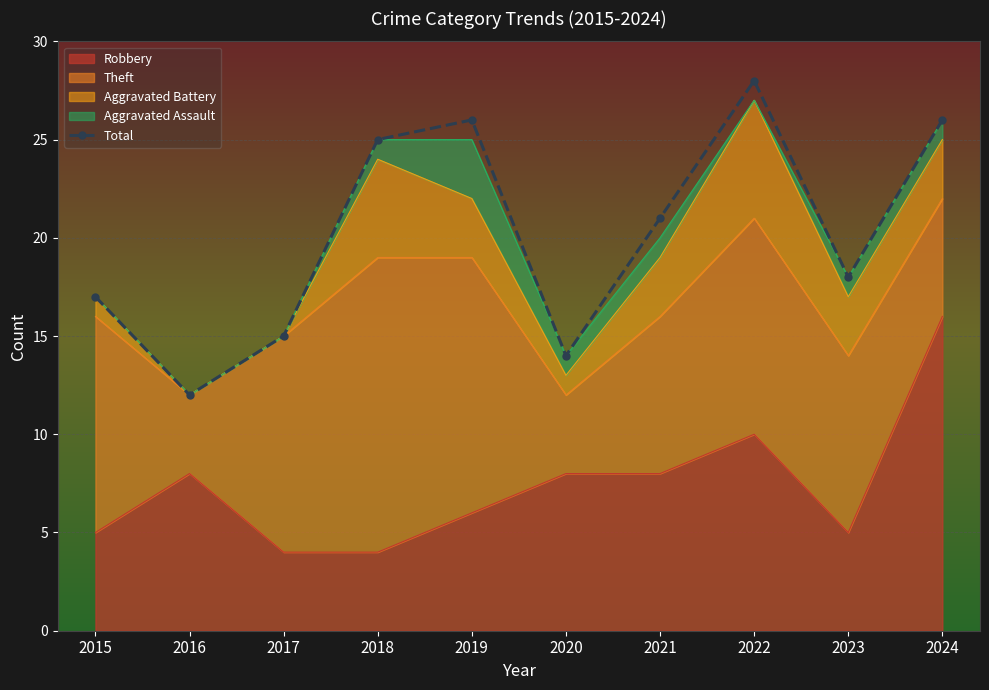

How many lines are shown in the chart?

1